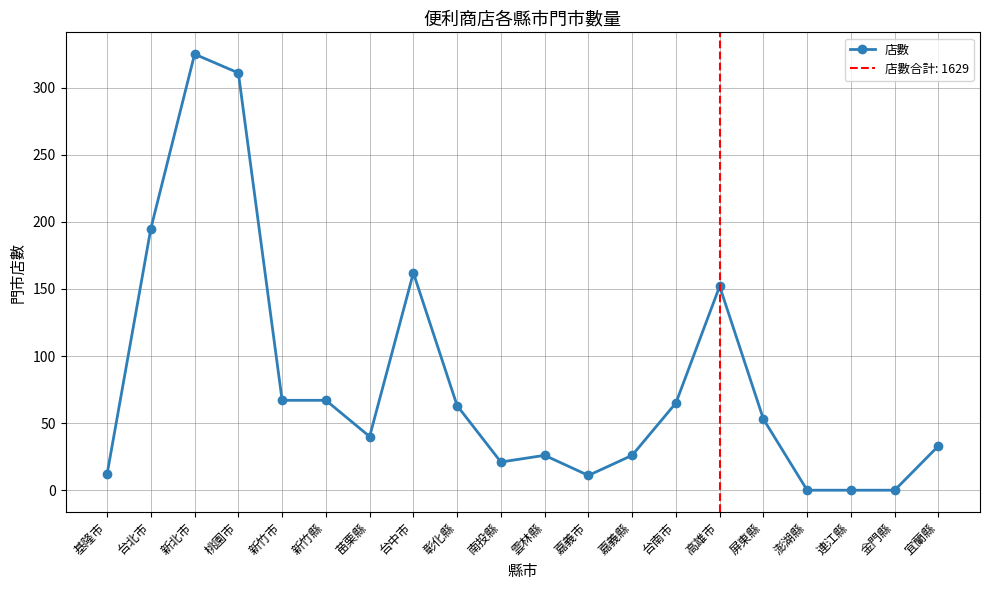

Reading left to right, transcribe all the data shown in this chart.

基隆市=12	台北市=195	新北市=325	桃園市=311	新竹市=67	新竹縣=67	苗栗縣=40	台中市=162	彰化縣=63	南投縣=21	雲林縣=26	嘉義市=11	嘉義縣=26	台南市=65	高雄市=152	屏東縣=53	澎湖縣=0	連江縣=0	金門縣=0	宜蘭縣=33